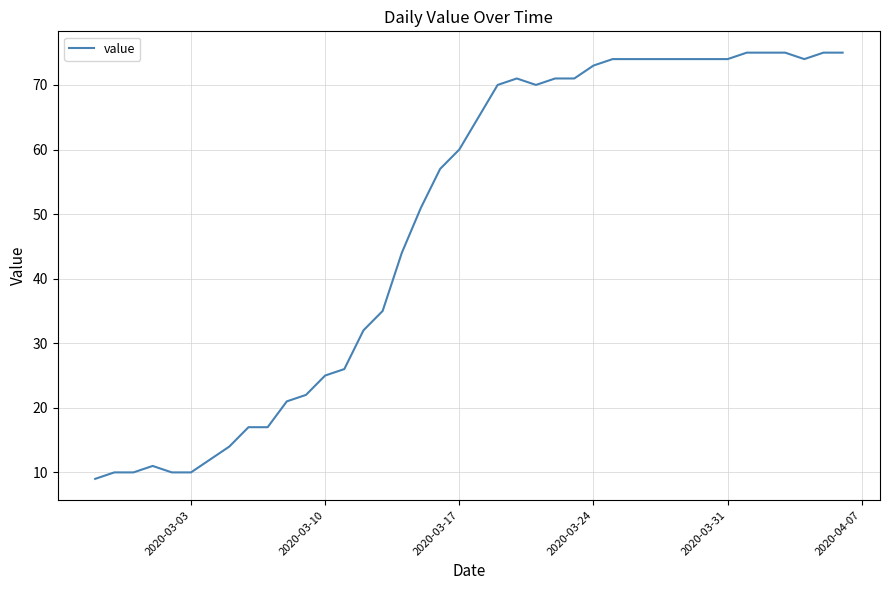

What is the greatest value displayed?

75